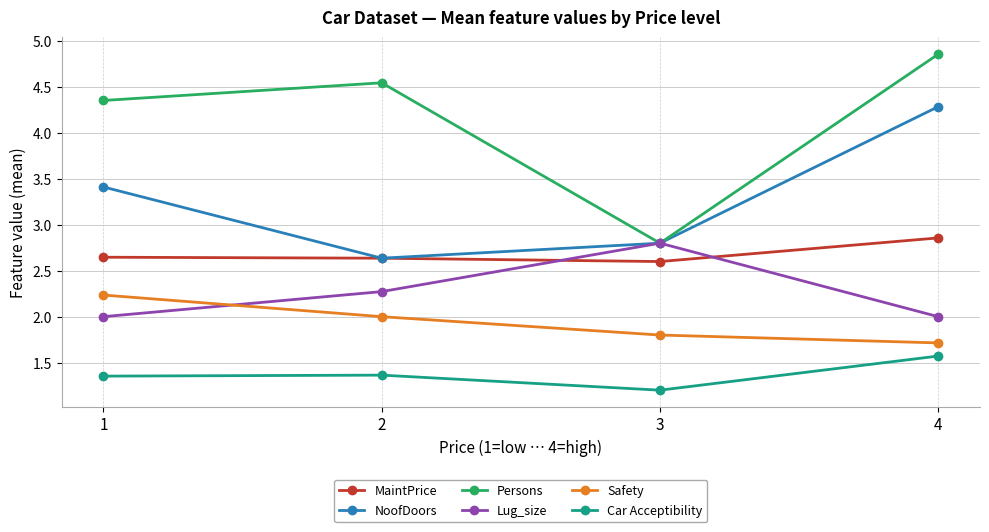

The Persons series shows 3.0 at 4. True or false?

False